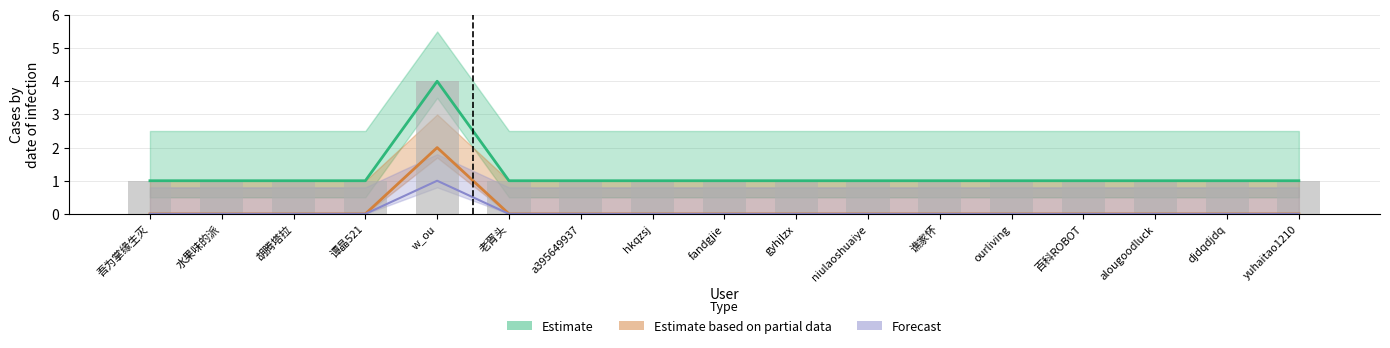

Which category has the lowest value in the Estimate based on partial data series?

吾为掌缘生灭